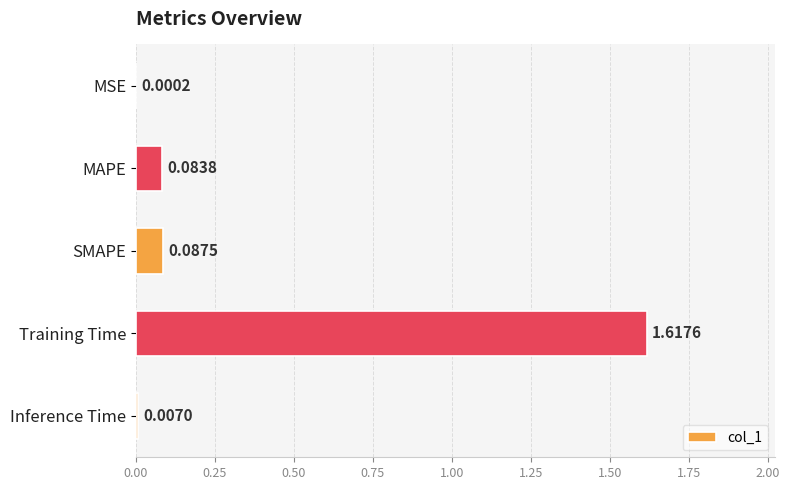

At which label is the value closest to 0?

MSE